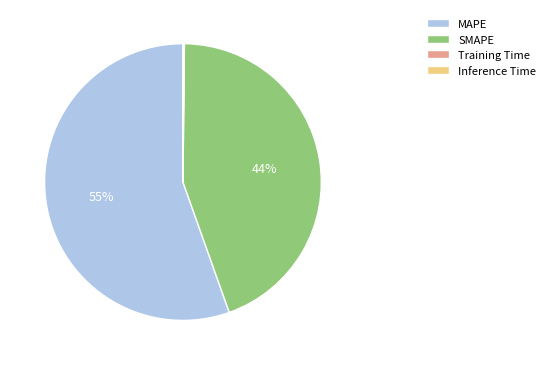

The MAPE slice represents 61% of the pie. True or false?

False